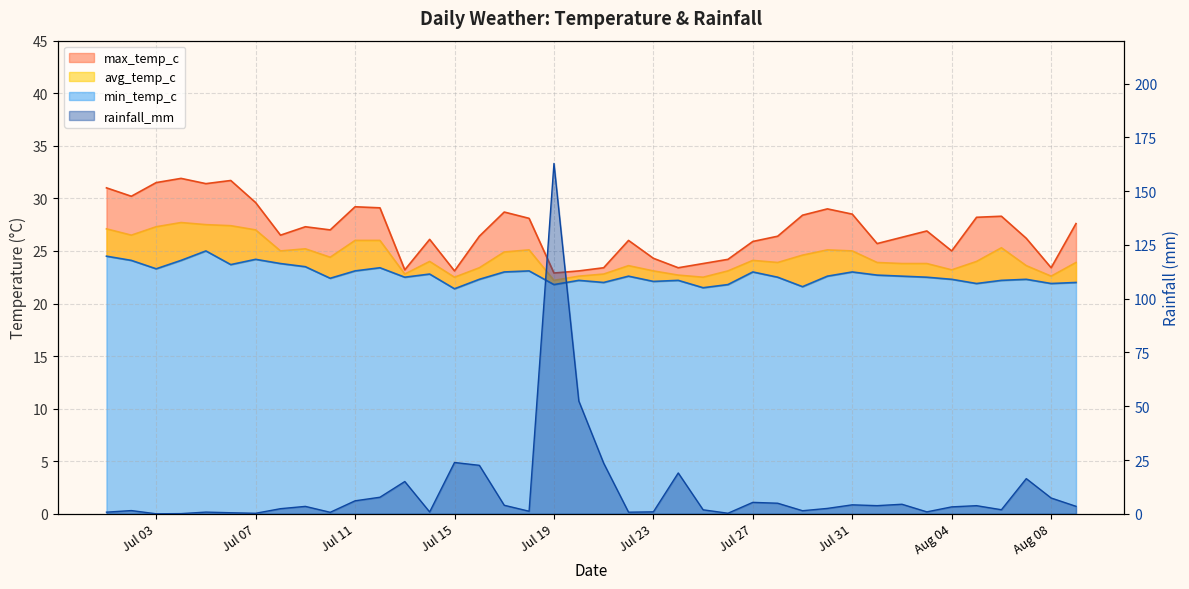

True or false: rainfall_mm has a value of 2.4 at 2024-07-08.

True